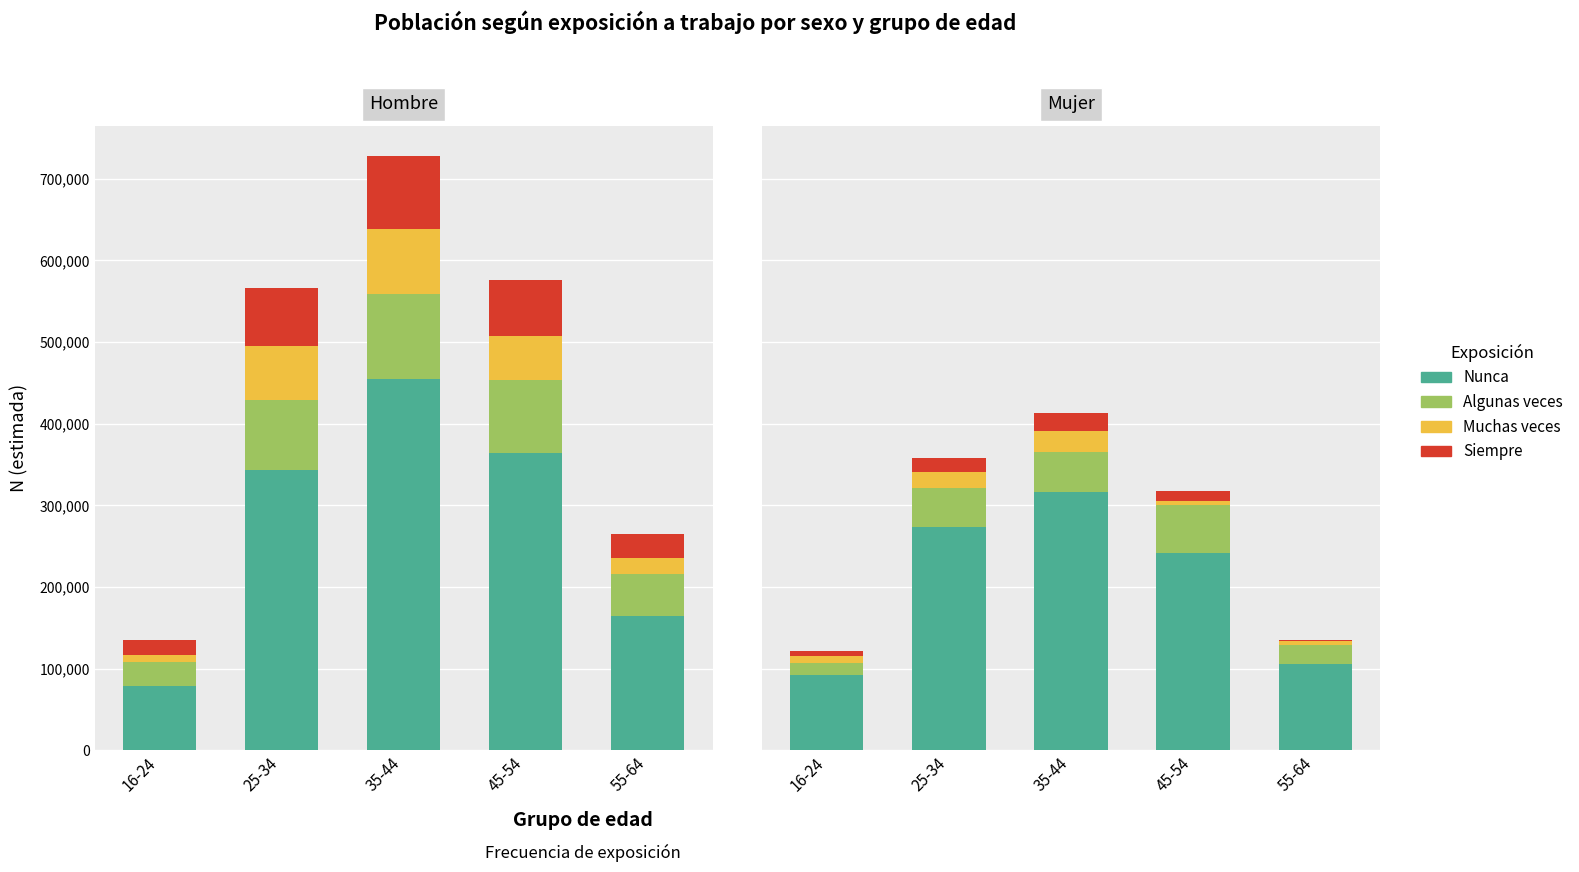

How many bars are there in each group?

4